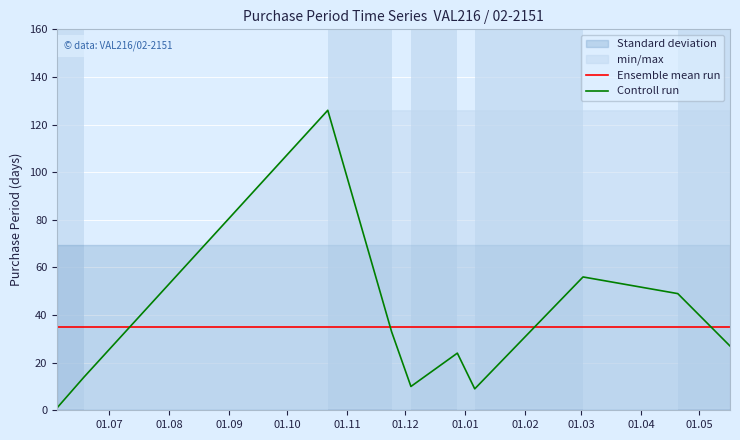

Which series ends up on top after the final intersection of Ensemble mean run and Controll run?

Ensemble mean run